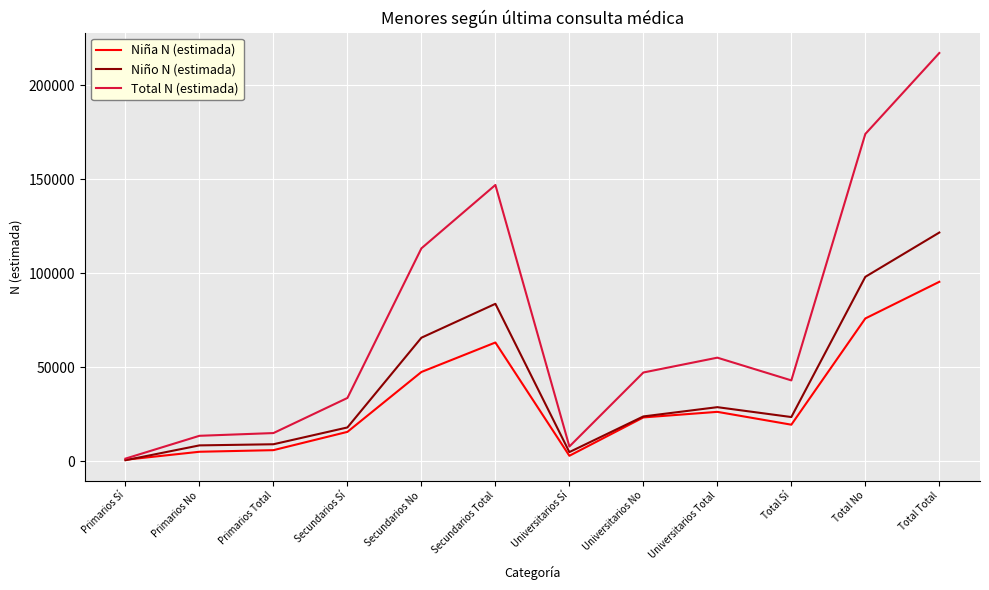

Count the number of categories in the chart.

12